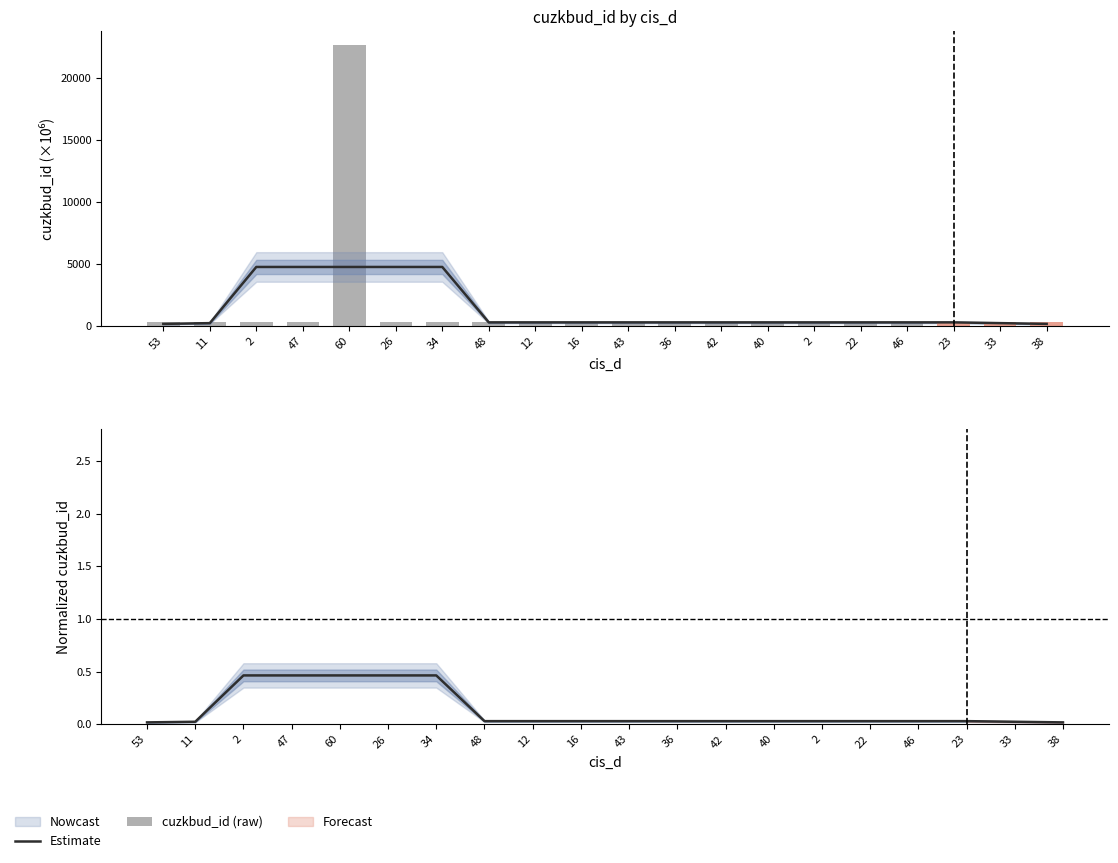

What is the sum of the cuzkbud_id (raw) values at 43 and 16?

607.8